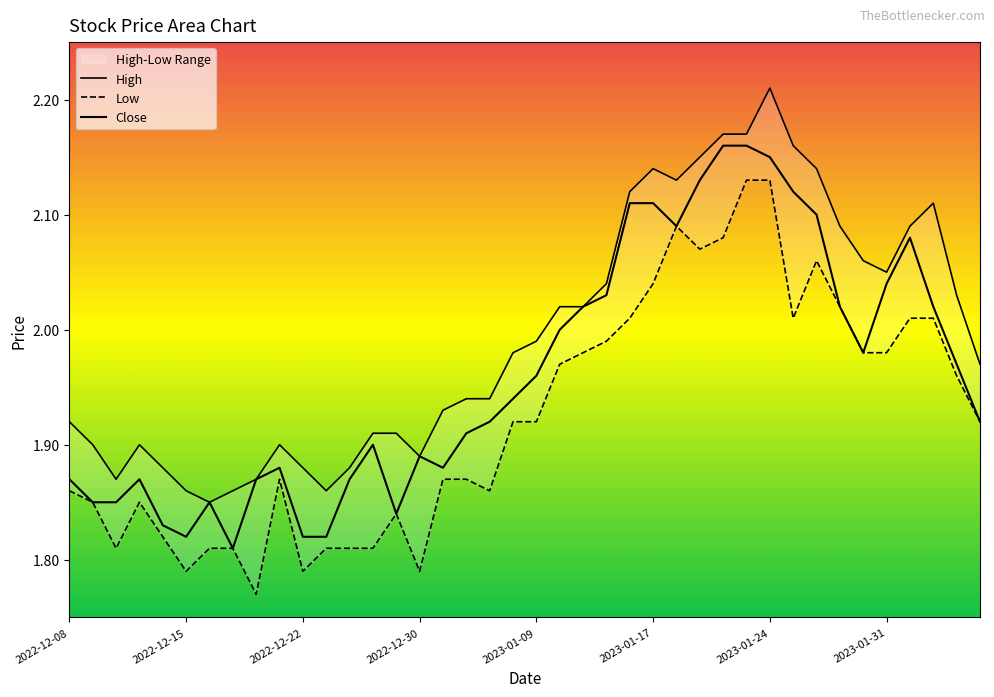

What are all the series names shown in the legend?

High, Low, Close